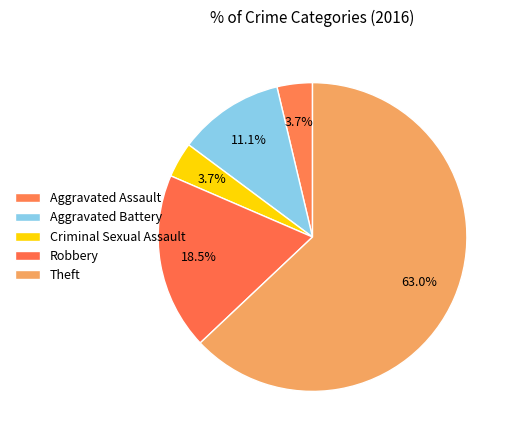

What is the largest slice in the pie chart?

Theft